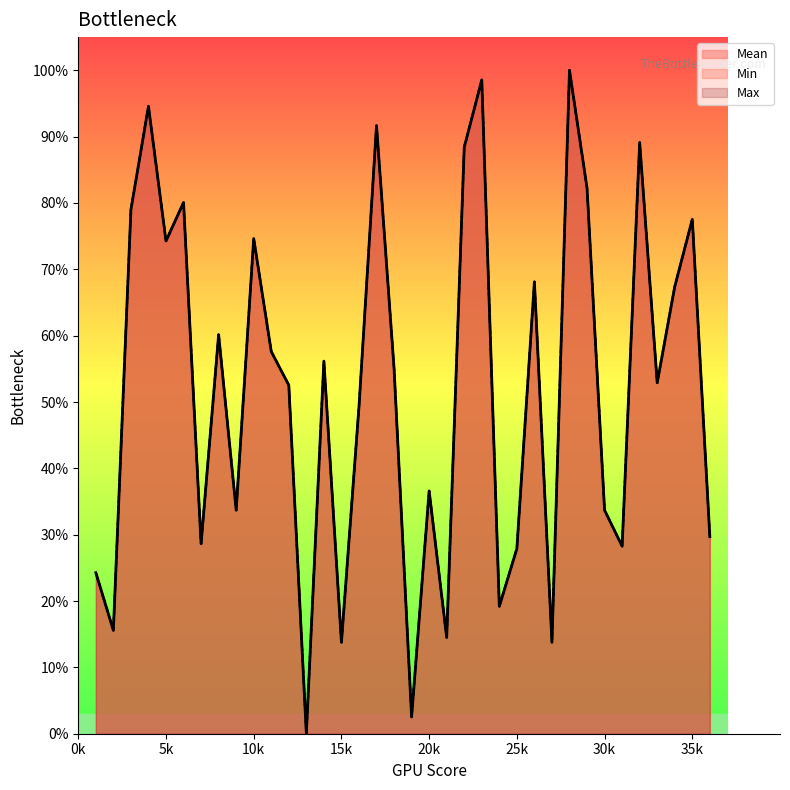

How many interior local peaks does the Mean series have?

12